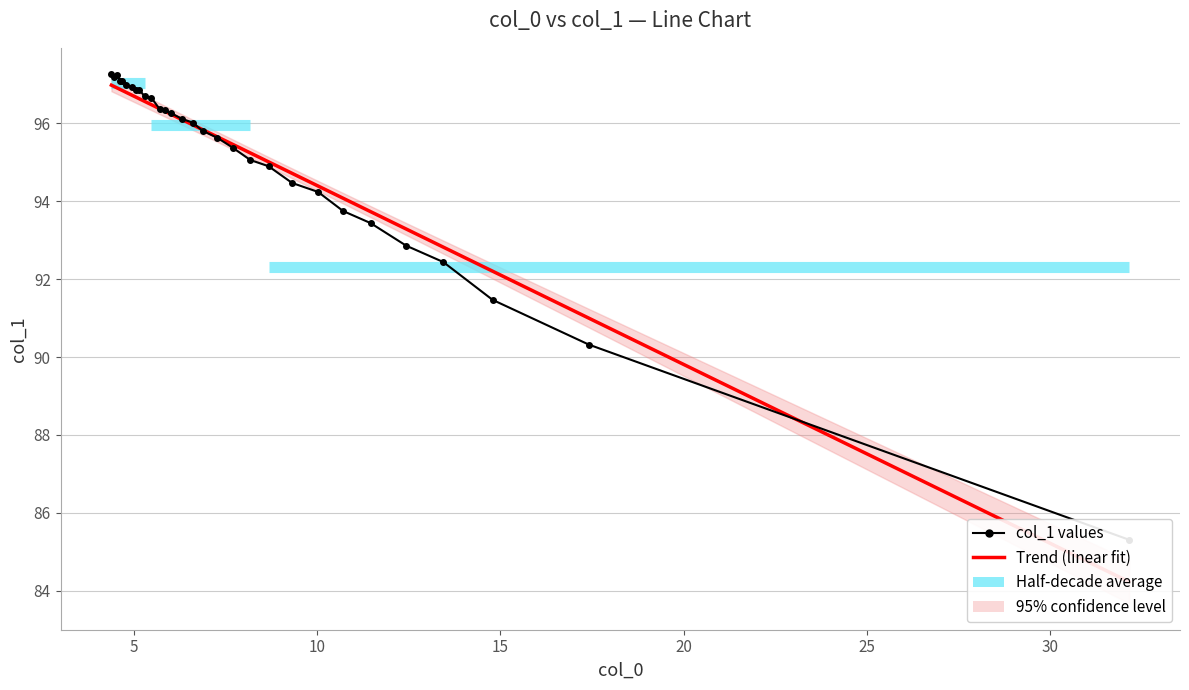

True or false: Trend (linear fit) has more than 0 interior local peaks.

False